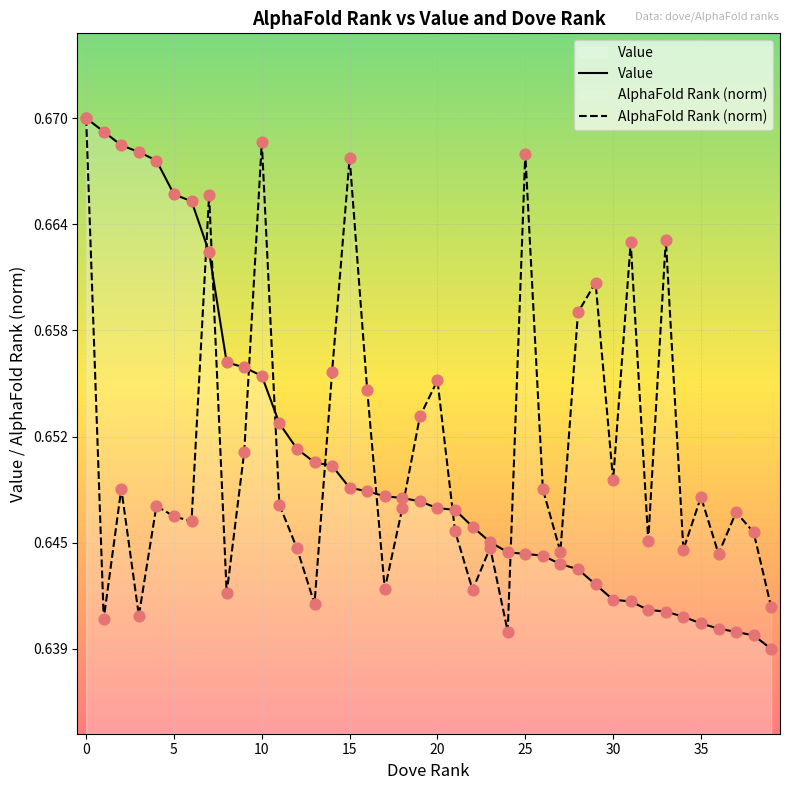

Which series contains the highest Y value?

Value